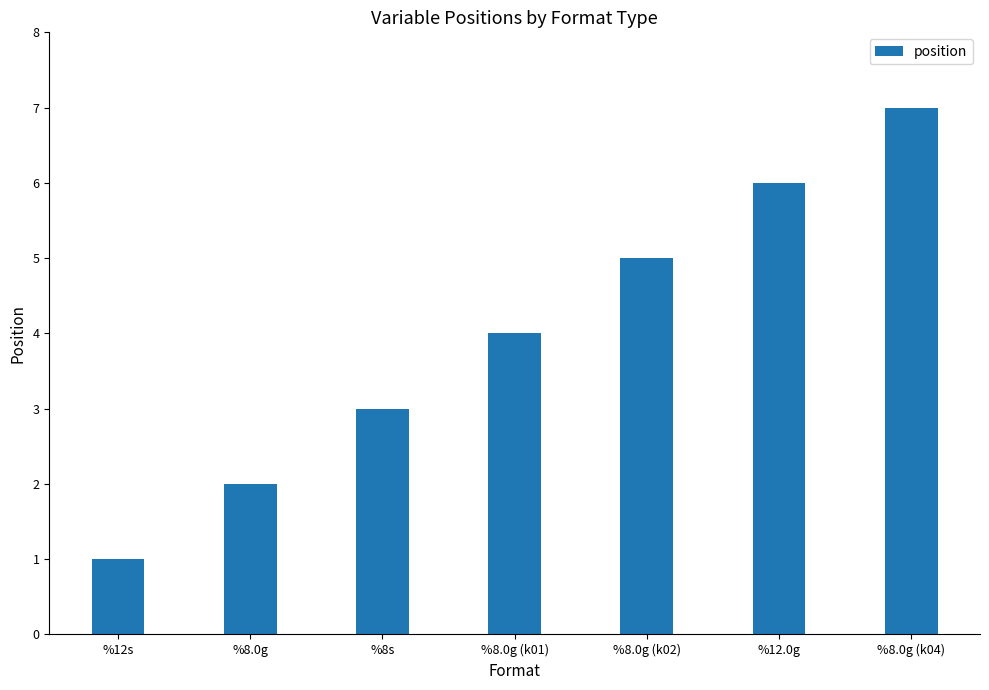

Is it true that the value at %8.0g (k01) is 2?

False